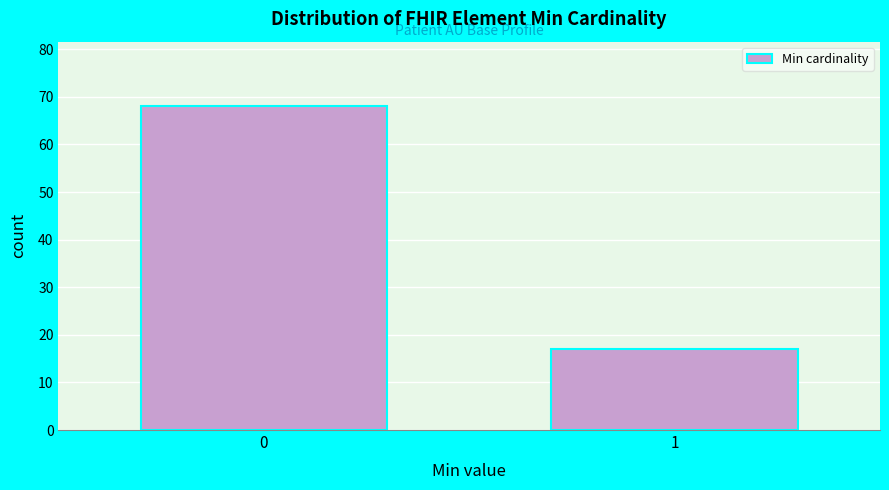

Reading right to left, list all the values displayed in this chart.

17	68